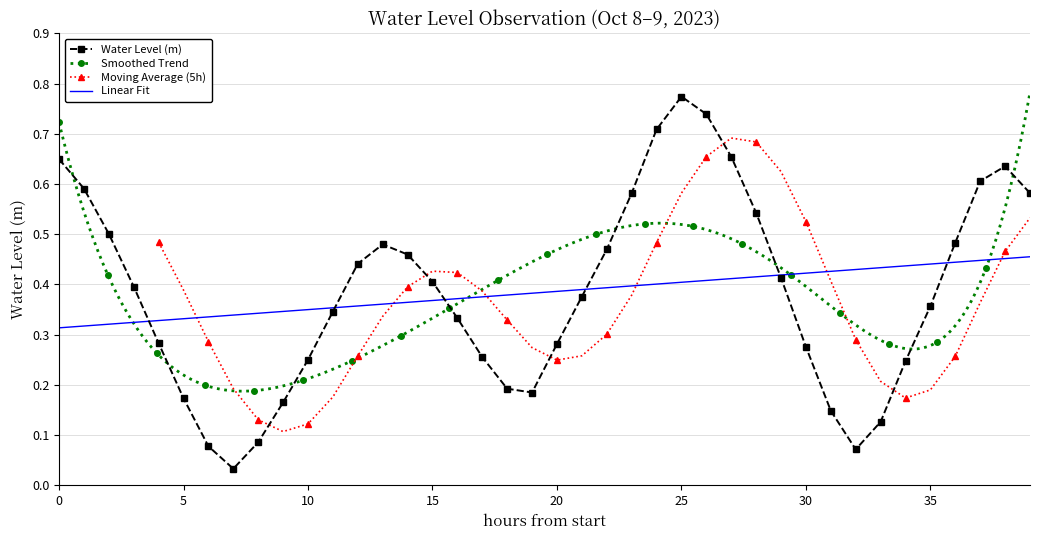

What is the difference between the values at 2023-10-09 01:00:00 and 2023-10-09 05:00:00?

0.4